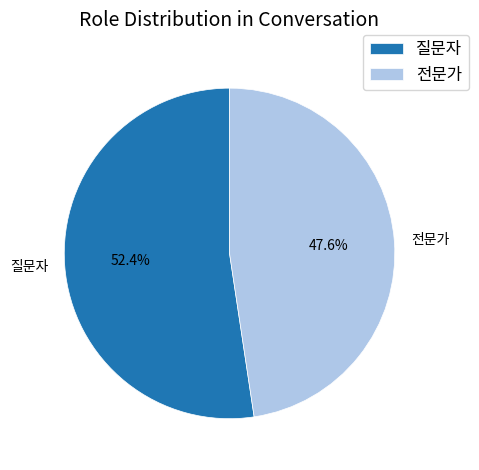

How many segments does this pie chart have?

2